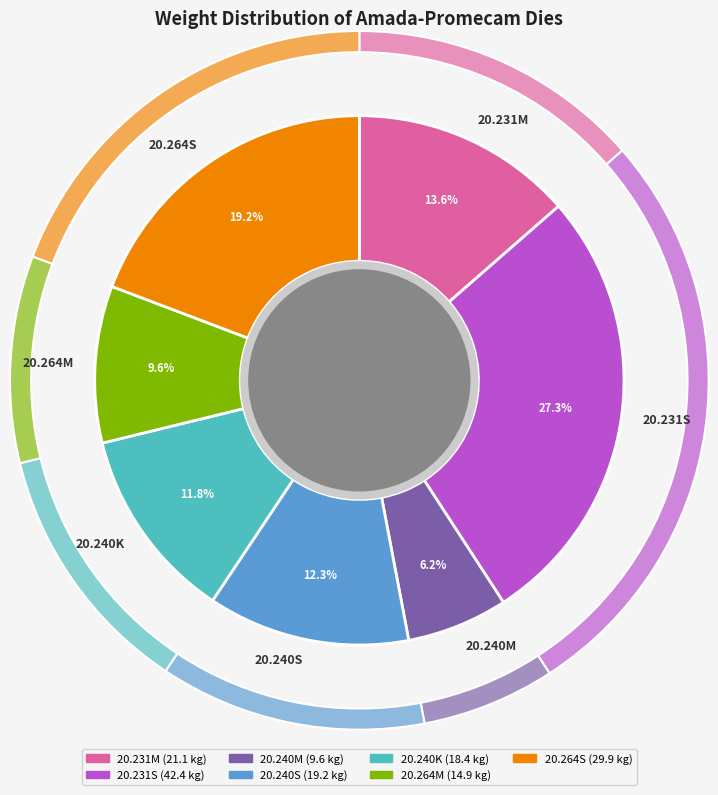

What is the change in value from 20.240M to 20.240S?

+9.6